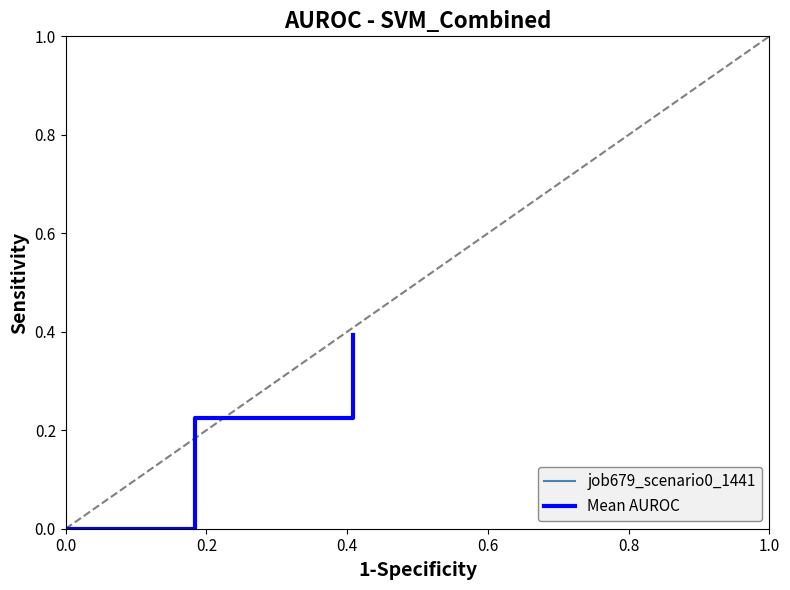

Does the chart display data point markers on the line(s)?

No